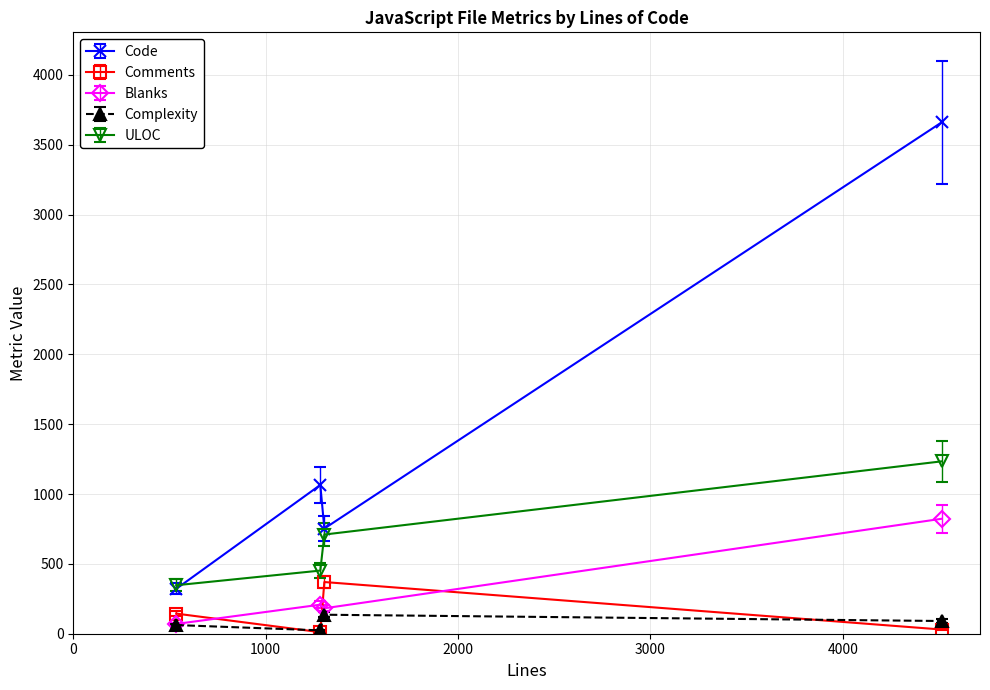

What is the minimum value shown in the chart?

11